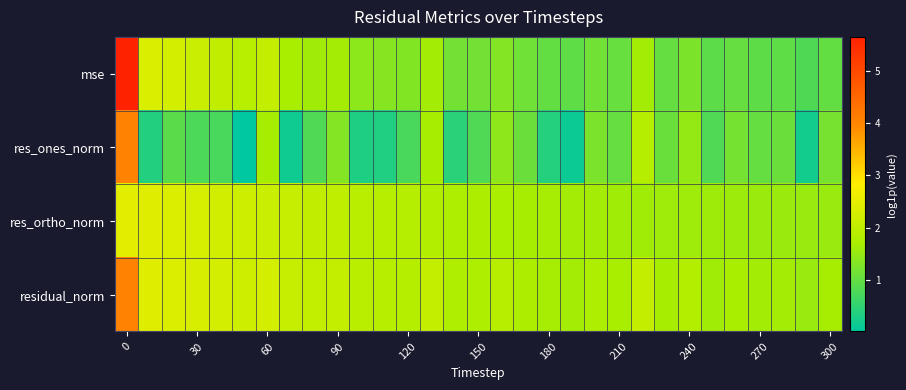

Count the number of data series in this chart.

4